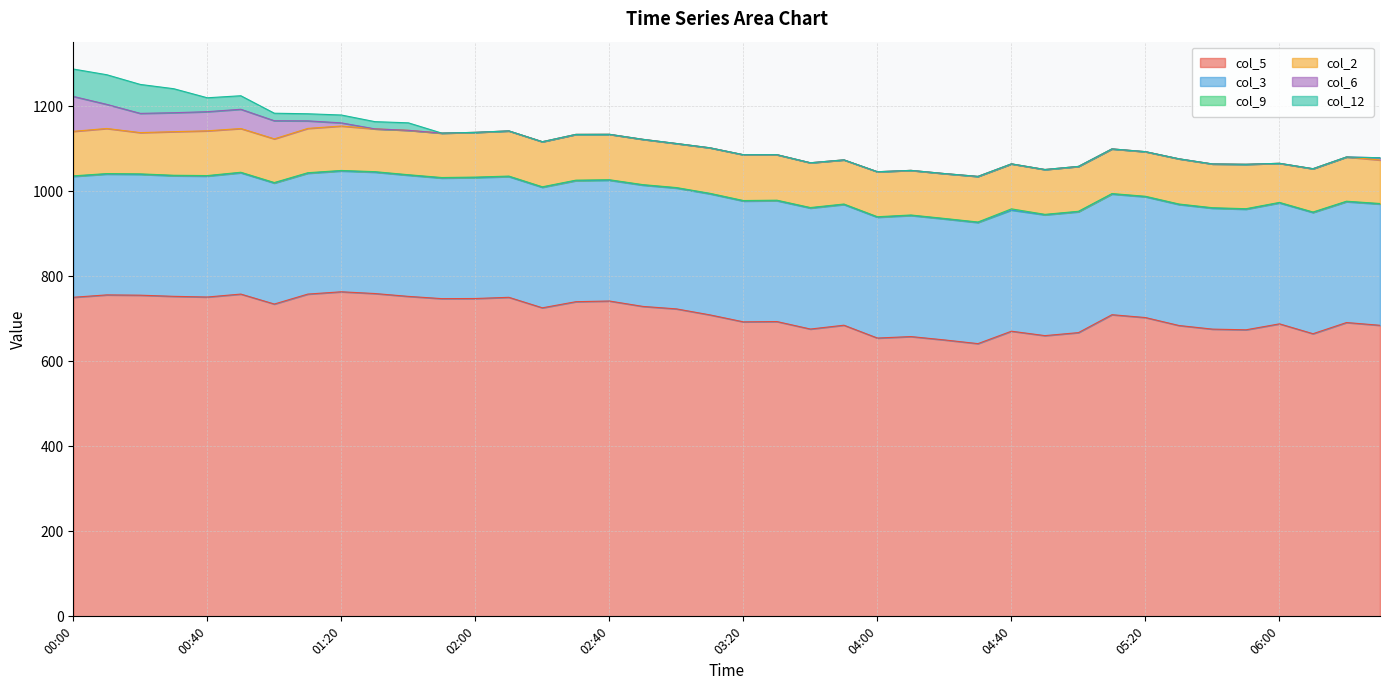

How many interior local valleys does the col_2 series have?

11